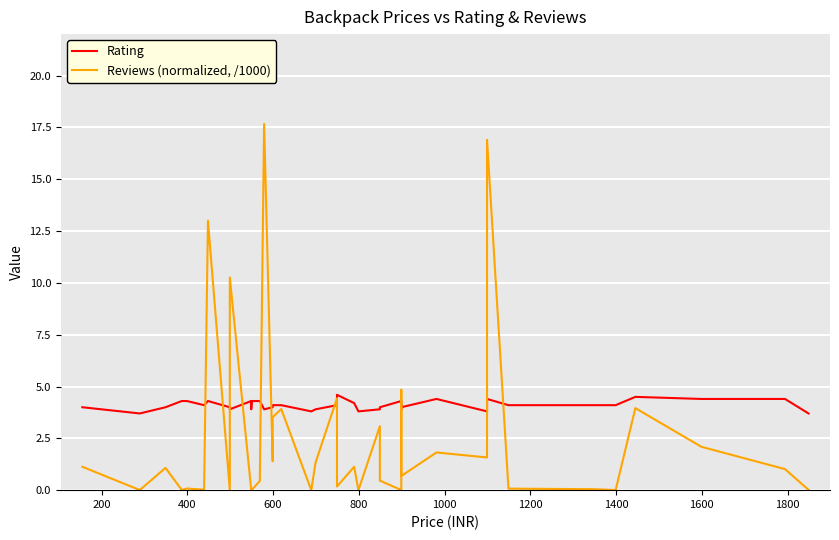

Is the value of Reviews (normalized, /1000) at 39 greater than the value of Rating at 36?

No